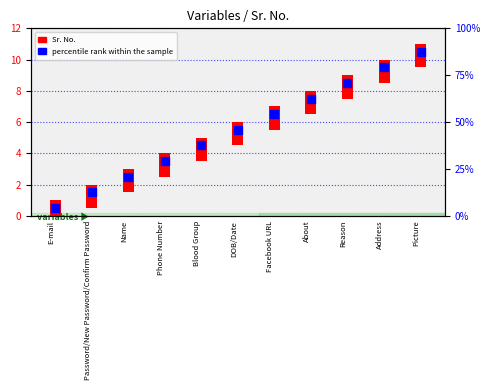

Which series contains the lowest Y value?

percentile rank within the sample